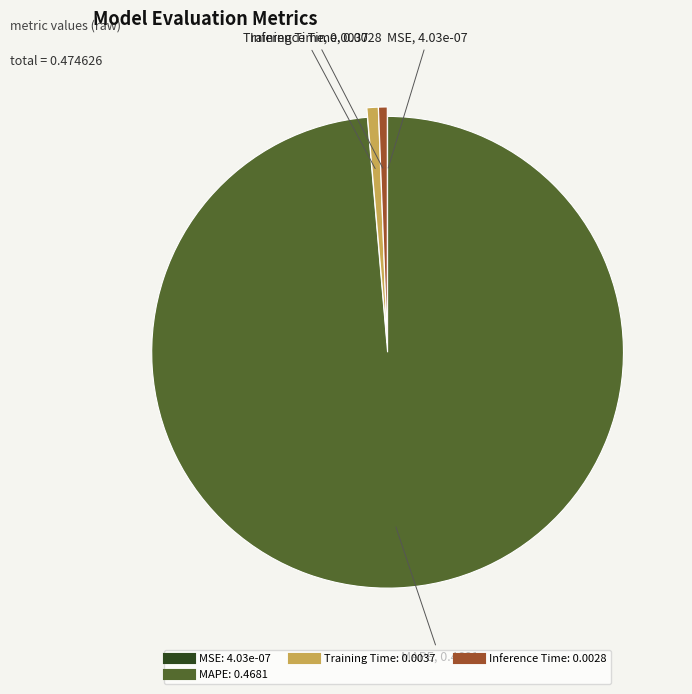

Is there any slice that represents more than half of the pie?

Yes